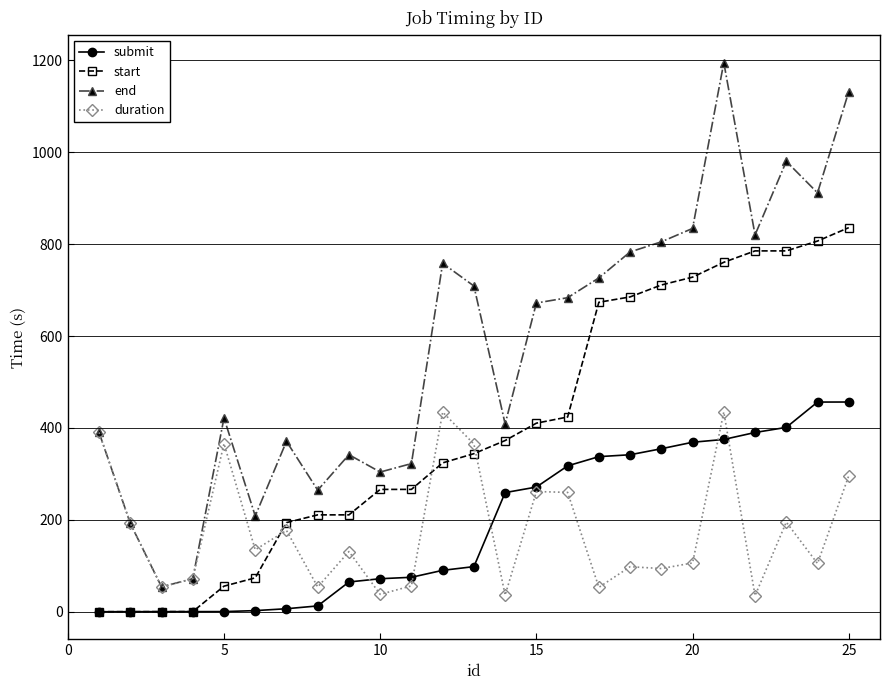

What is the maximum value for duration?

434.7